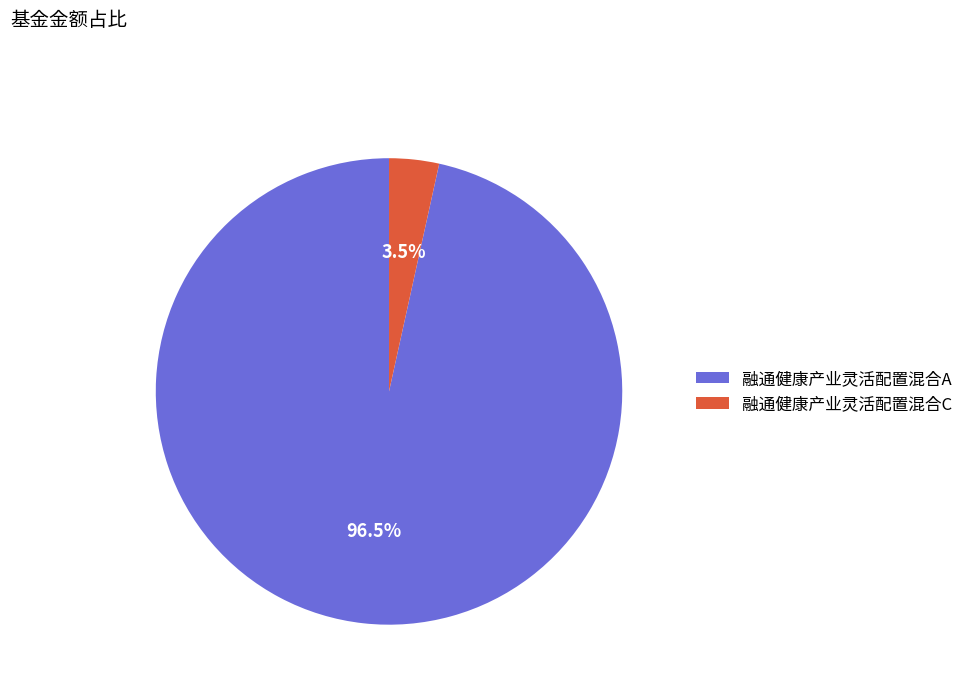

Does any single category account for the majority?

Yes